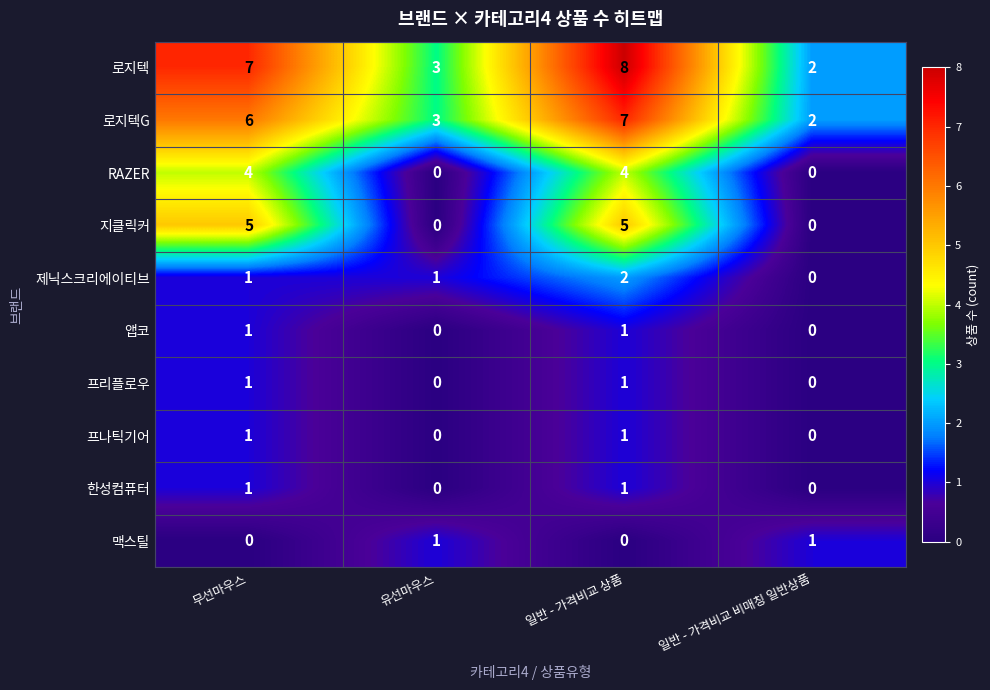

How many 앱코 values are between 0 and 1?

4